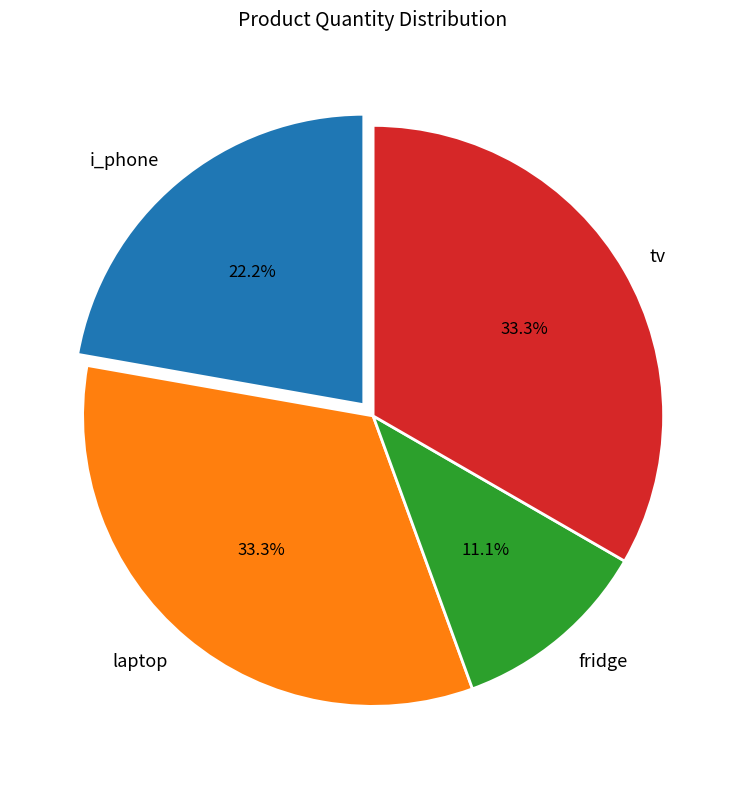

Combined, what portion of the pie is i_phone and laptop?

55.6%